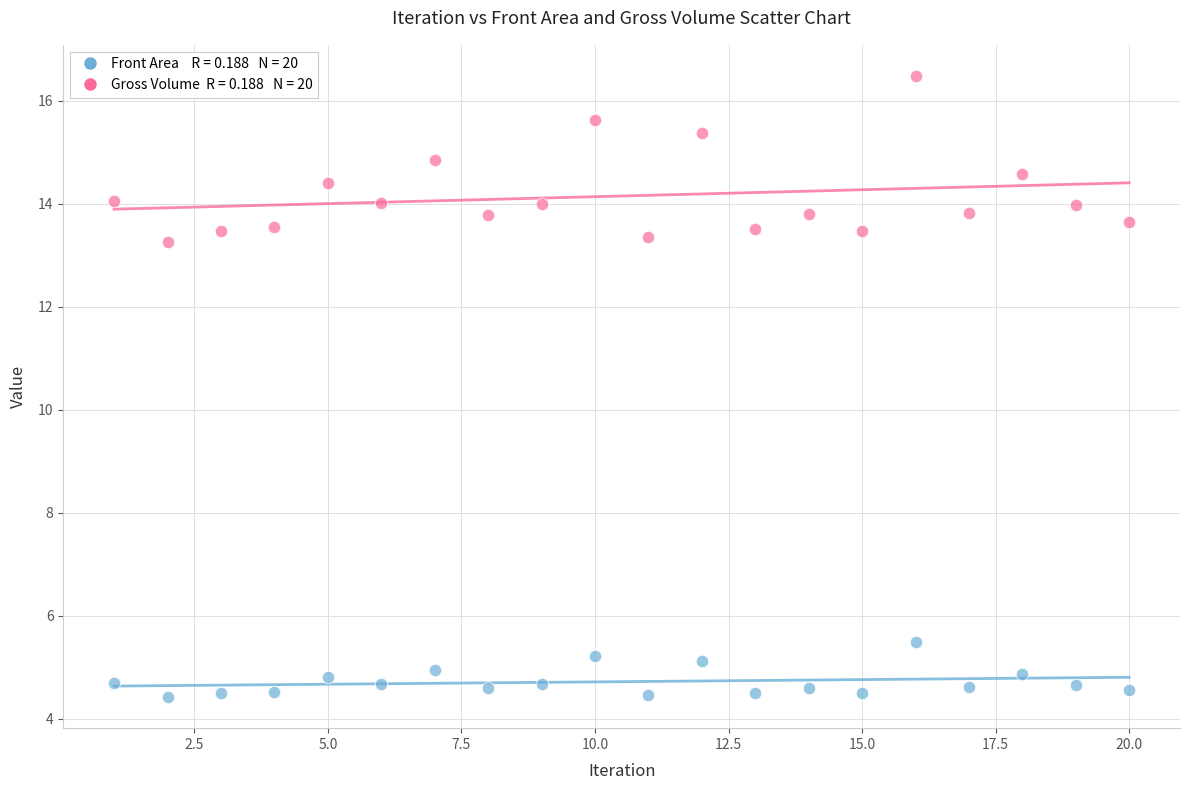

Across all data points, what is the range of Y values (max minus min)?

12.1